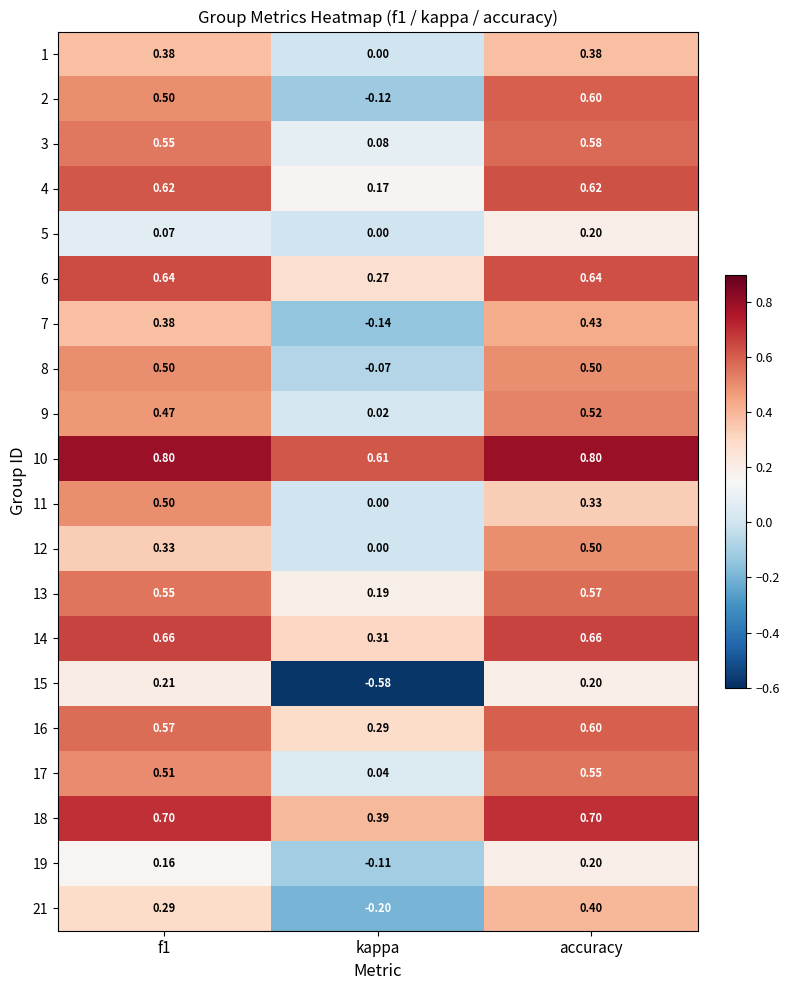

Where is 1 nearest to the value 0?

kappa